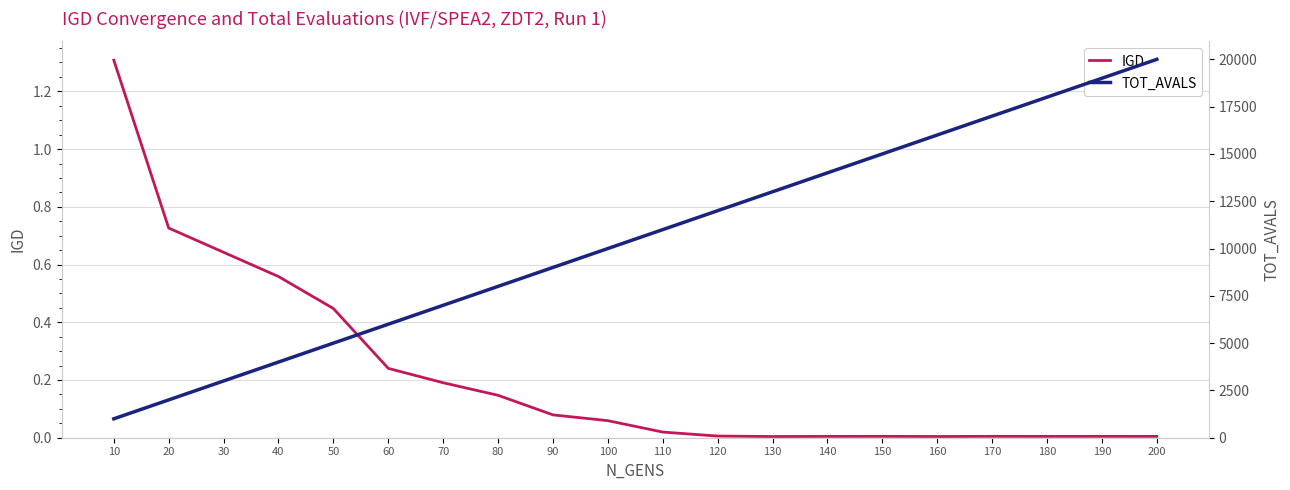

What is the value of the TOT_AVALS point at the 1st from the left?

1000.0